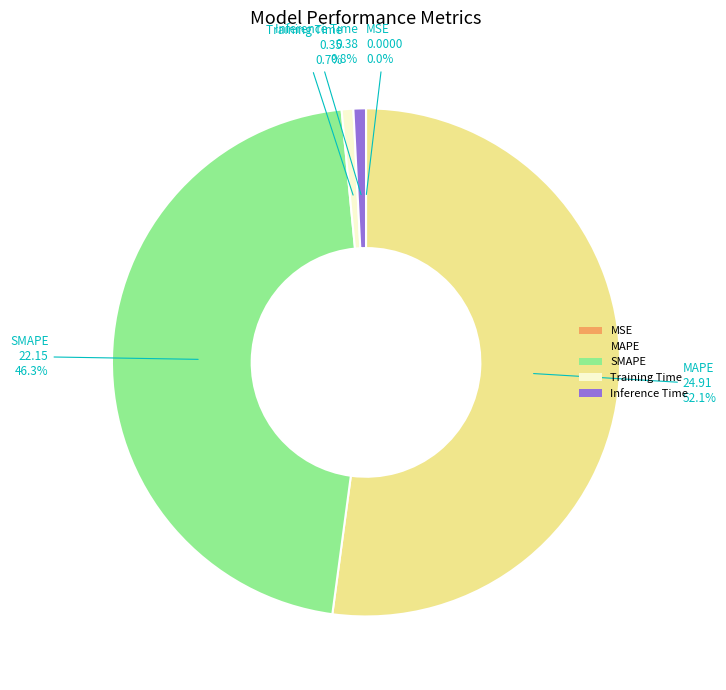

Combined, what portion of the pie is SMAPE and MAPE?

98.5%